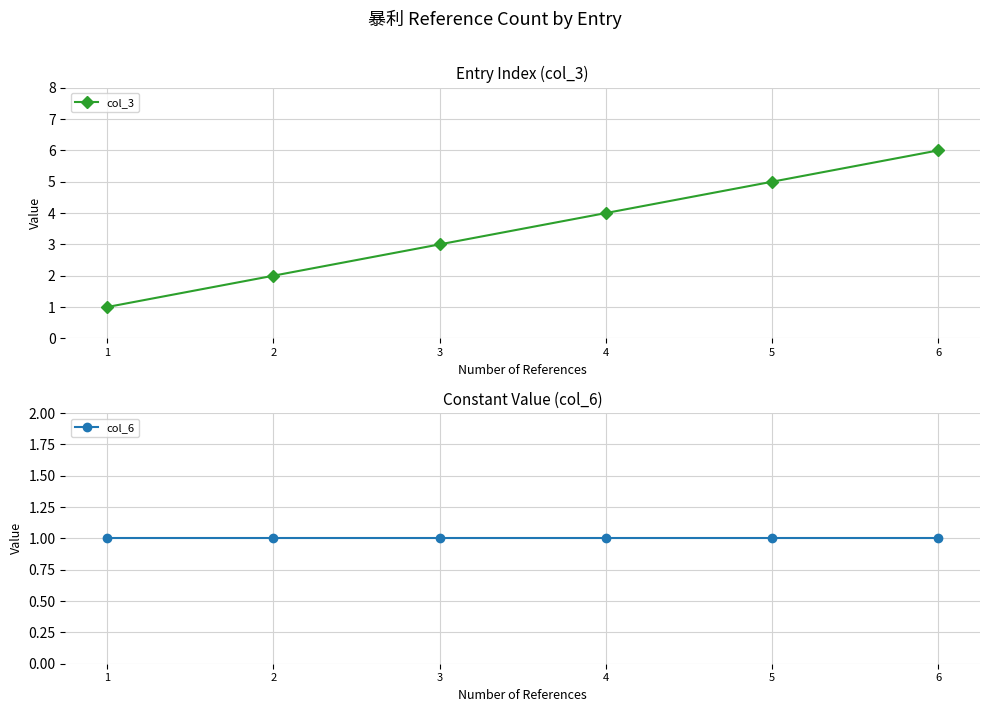

True or false: col_3 and col_6 cross at least once.

False